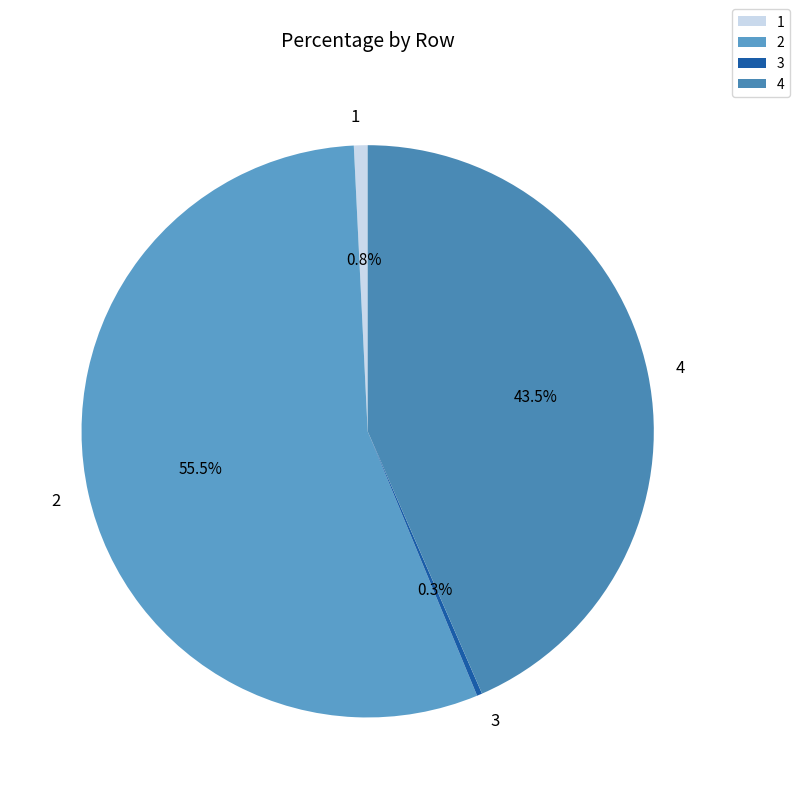

Between 2 and 1, which is larger?

2